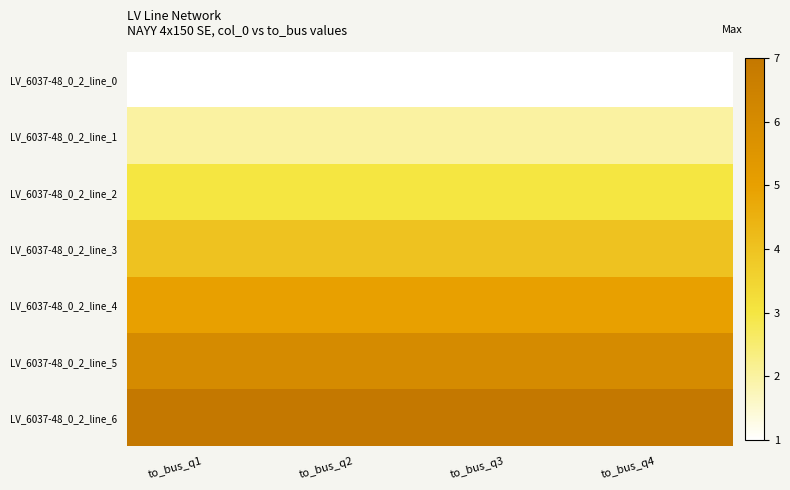

Reading left to right, list all the values displayed in this chart.

LV_6037-48_0_2_line_0: to_bus_q1=1	to_bus_q2=1	to_bus_q3=1	to_bus_q4=1
LV_6037-48_0_2_line_1: to_bus_q1=2	to_bus_q2=2	to_bus_q3=2	to_bus_q4=2
LV_6037-48_0_2_line_2: to_bus_q1=3	to_bus_q2=3	to_bus_q3=3	to_bus_q4=3
LV_6037-48_0_2_line_3: to_bus_q1=4	to_bus_q2=4	to_bus_q3=4	to_bus_q4=4
LV_6037-48_0_2_line_4: to_bus_q1=5	to_bus_q2=5	to_bus_q3=5	to_bus_q4=5
LV_6037-48_0_2_line_5: to_bus_q1=6	to_bus_q2=6	to_bus_q3=6	to_bus_q4=6
LV_6037-48_0_2_line_6: to_bus_q1=7	to_bus_q2=7	to_bus_q3=7	to_bus_q4=7